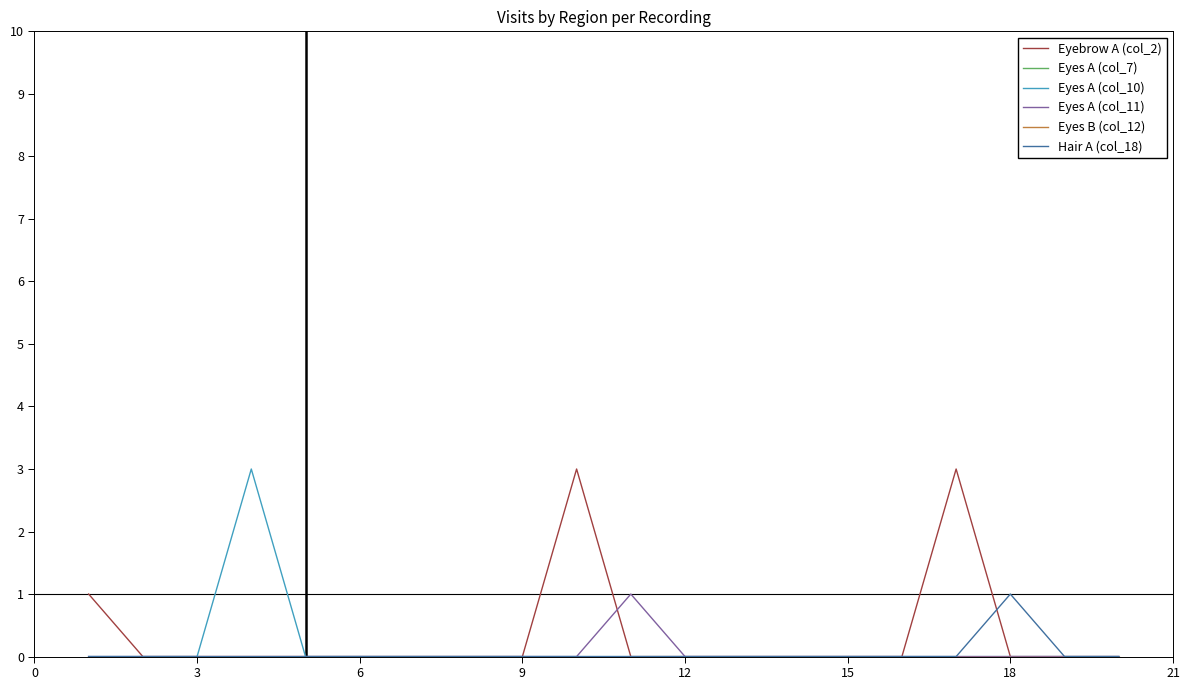

Does the chart display data point markers on the line(s)?

No